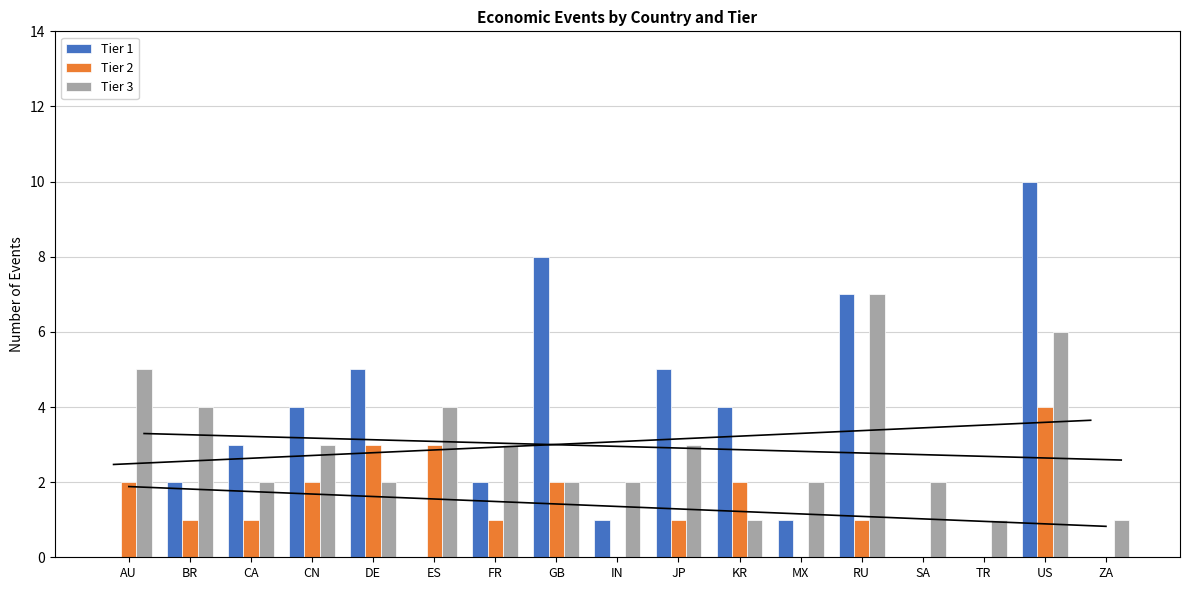

Read the Tier 1 value at JP, to the nearest 5.

5